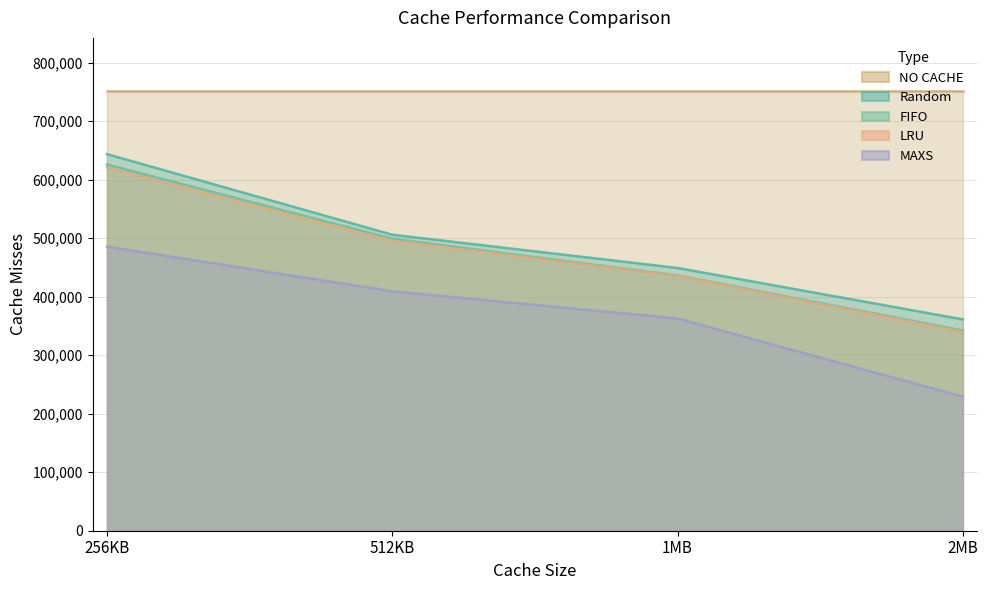

What is the spread (max minus min) of values at 1MB?

389391